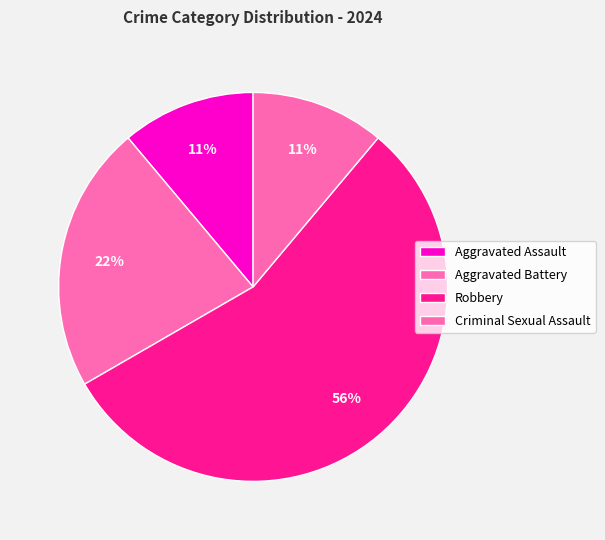

Between Aggravated Assault and Criminal Sexual Assault, which is larger?

Aggravated Assault